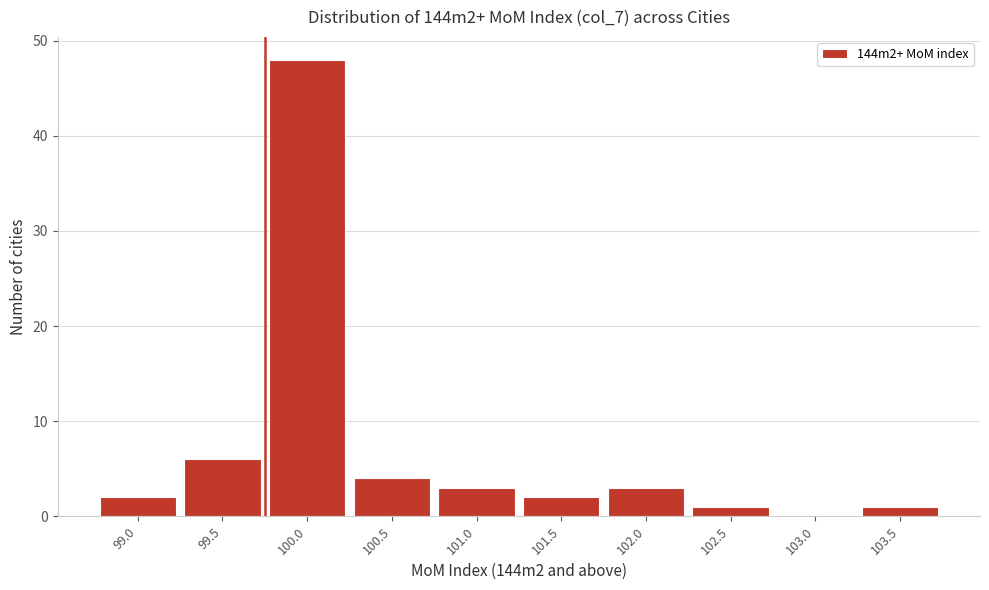

Approximately how many times larger is the value at 100.0 compared to 99.5?

8.0